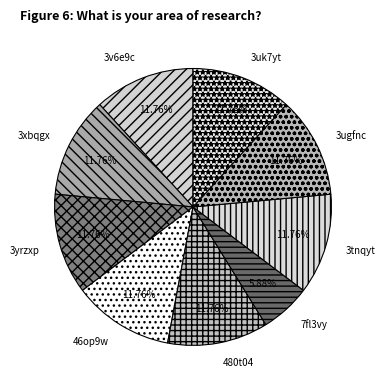

Between 3xbqgx and 7fl3vy, which is larger?

3xbqgx